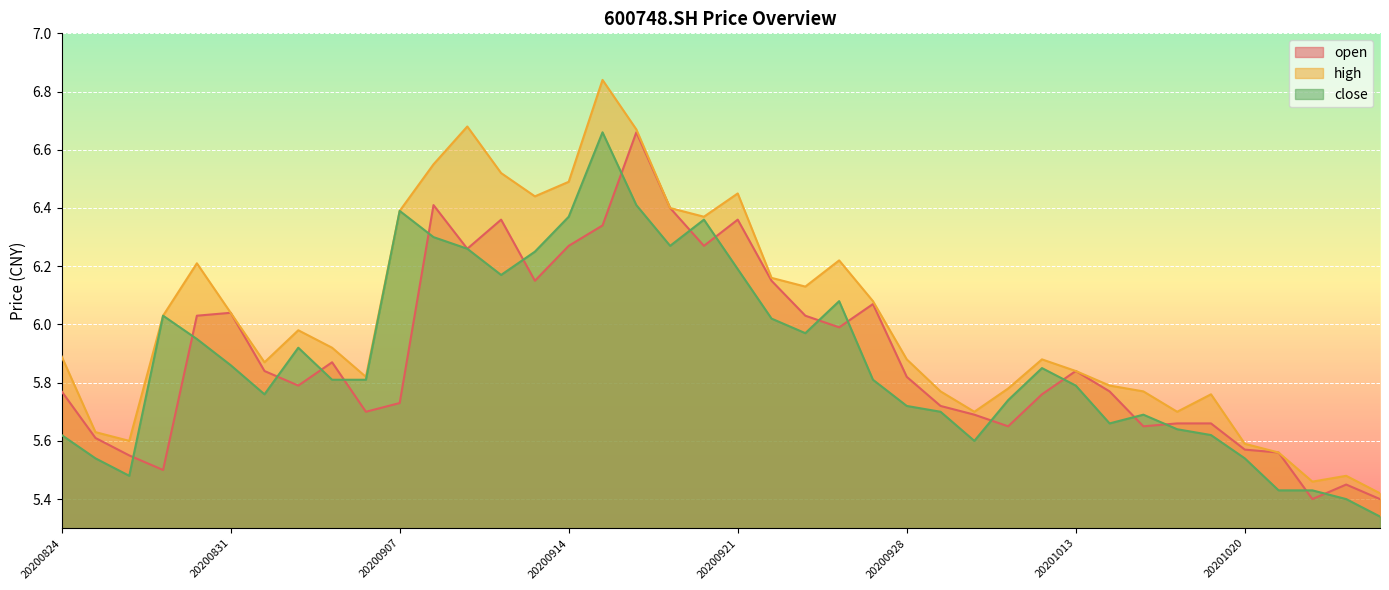

What are all the series names shown in the legend?

open, high, close